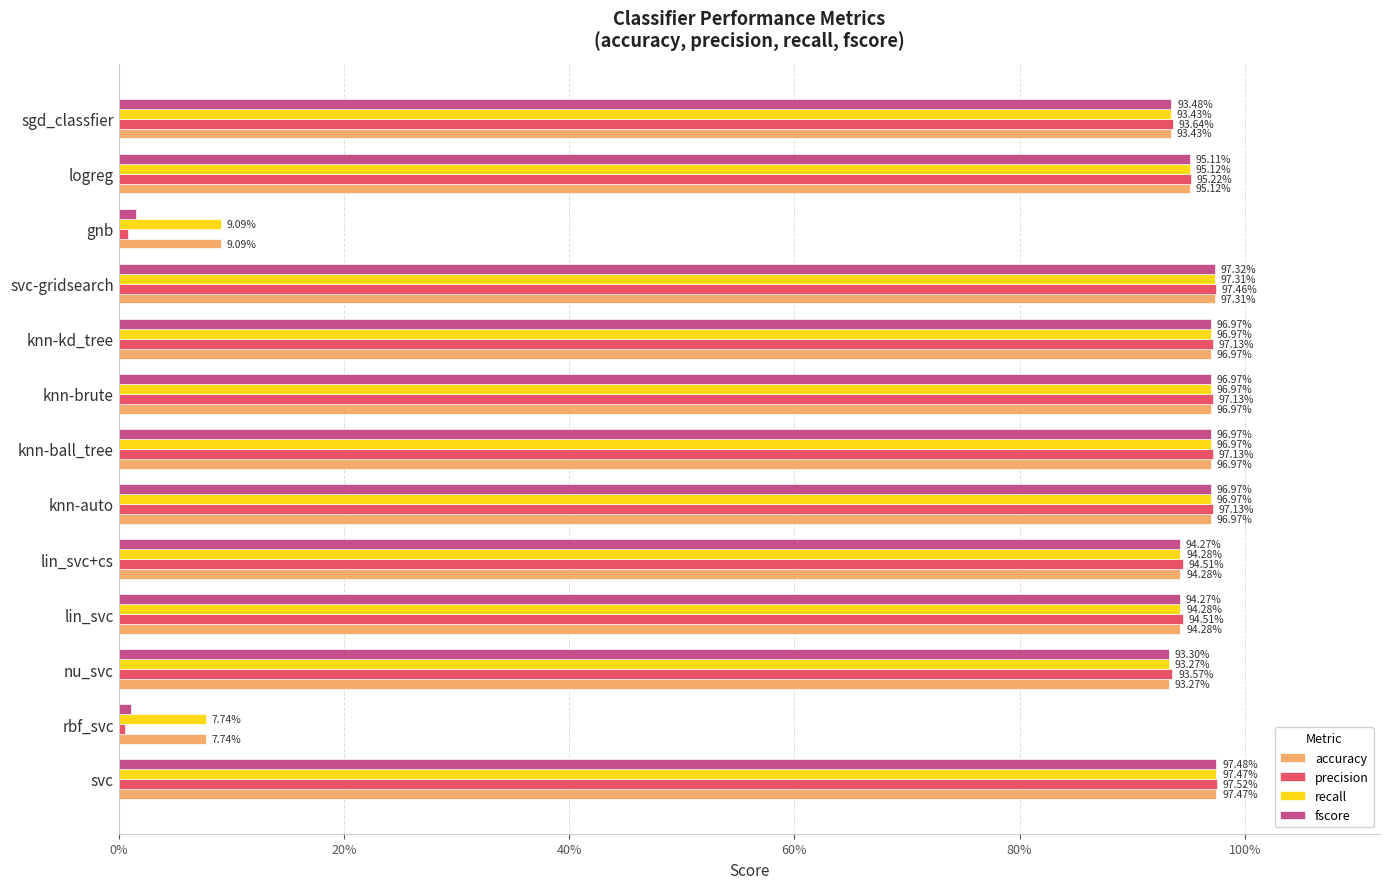

Reading left to right, what are all the values shown in this chart?

accuracy: 1.0	0.1	0.9	0.9	0.9	1.0	1.0	1.0	1.0	1.0	0.1	1.0	0.9
precision: 1.0	0.0	0.9	0.9	0.9	1.0	1.0	1.0	1.0	1.0	0.0	1.0	0.9
recall: 1.0	0.1	0.9	0.9	0.9	1.0	1.0	1.0	1.0	1.0	0.1	1.0	0.9
fscore: 1.0	0.0	0.9	0.9	0.9	1.0	1.0	1.0	1.0	1.0	0.0	1.0	0.9